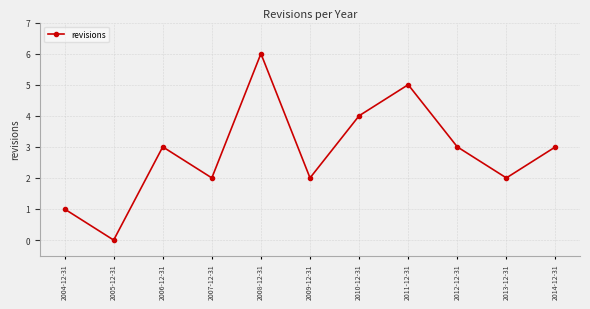

What is the maximum value shown in the chart?

6